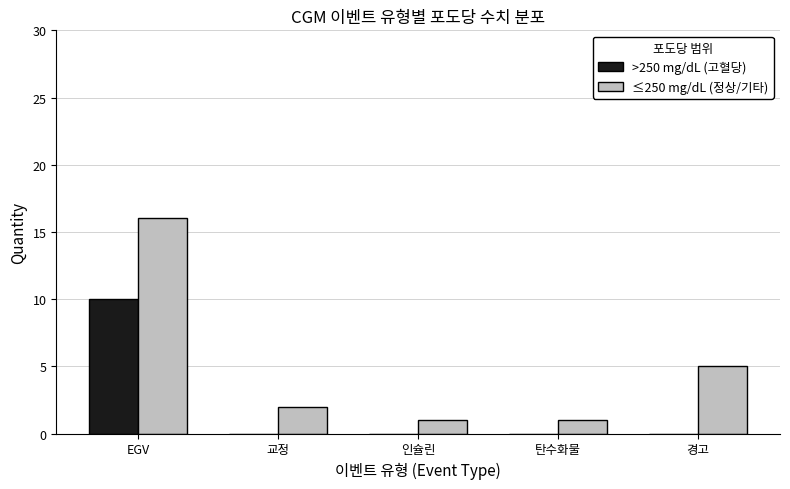

True or false: >250 mg/dL (고혈당) has a value of 7 at 인슐린.

False